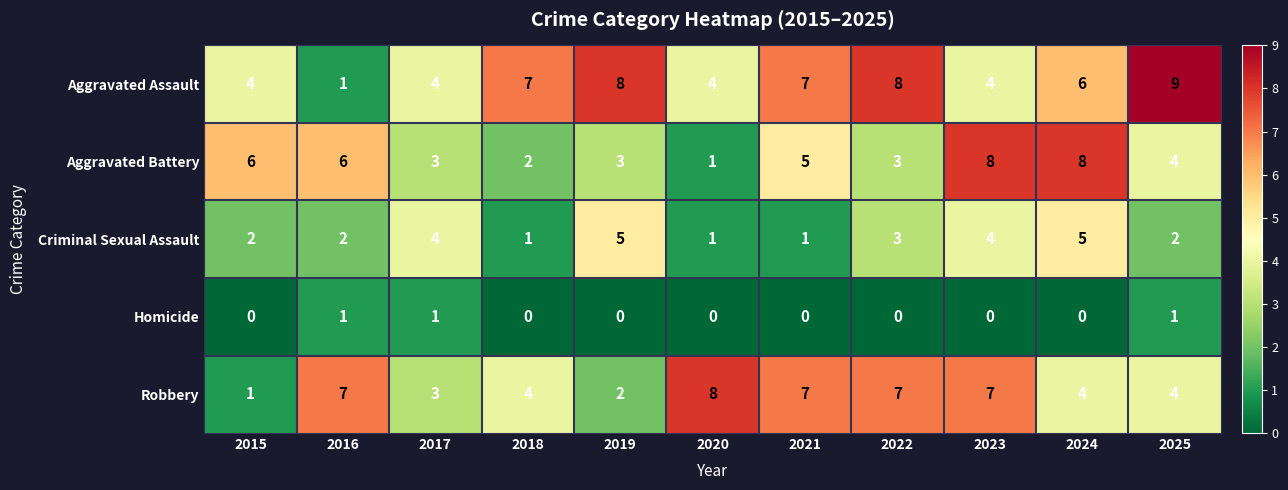

What is the average value of the Aggravated Assault series?

6